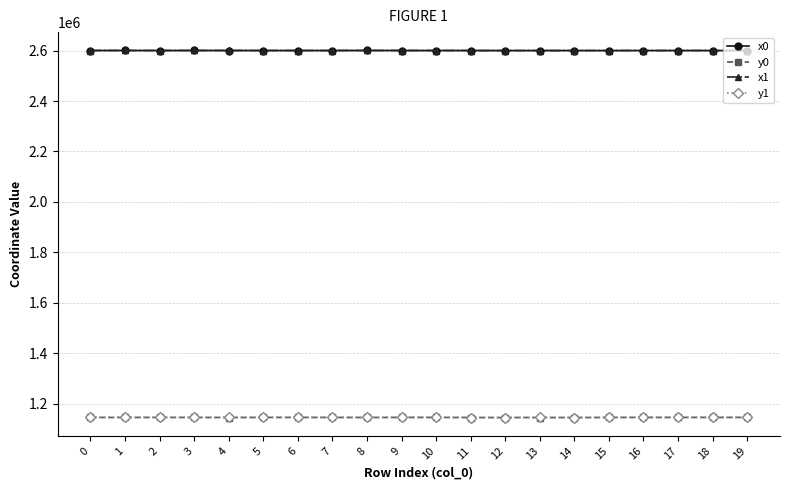

What is the value of the x0 point at the 5th from the left?

2600662.7